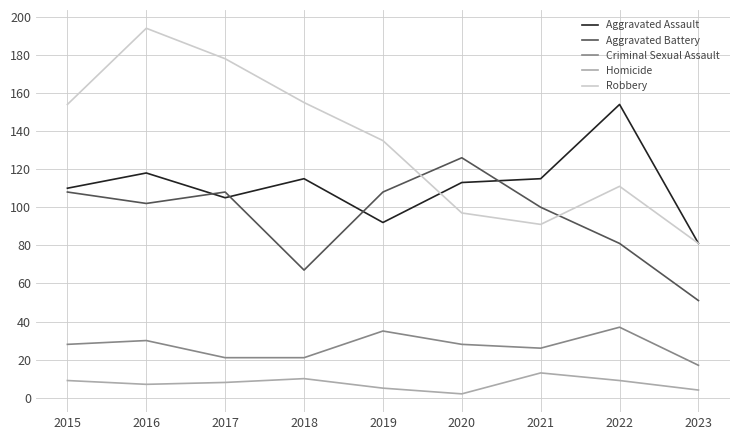

The Criminal Sexual Assault series shows 17 at 2023. True or false?

True